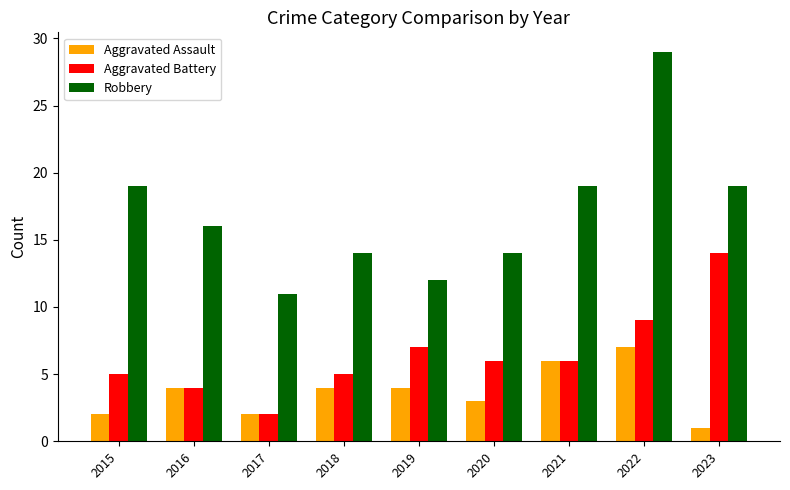

What is the total value across all series at 2021?

31